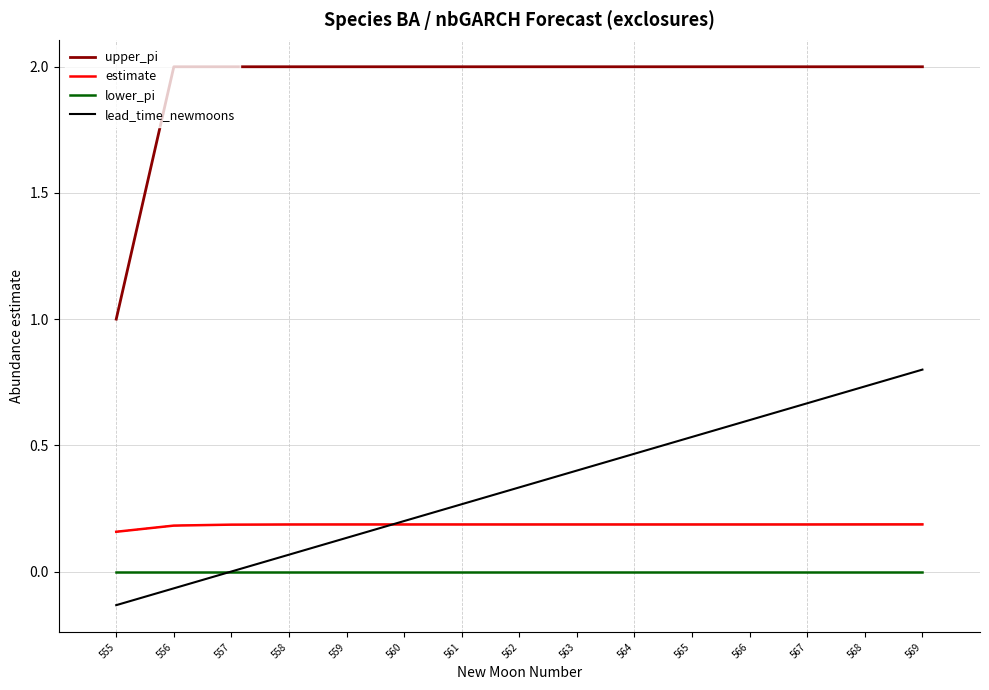

What are all the series names shown in the legend?

upper_pi, estimate, lower_pi, lead_time_newmoons